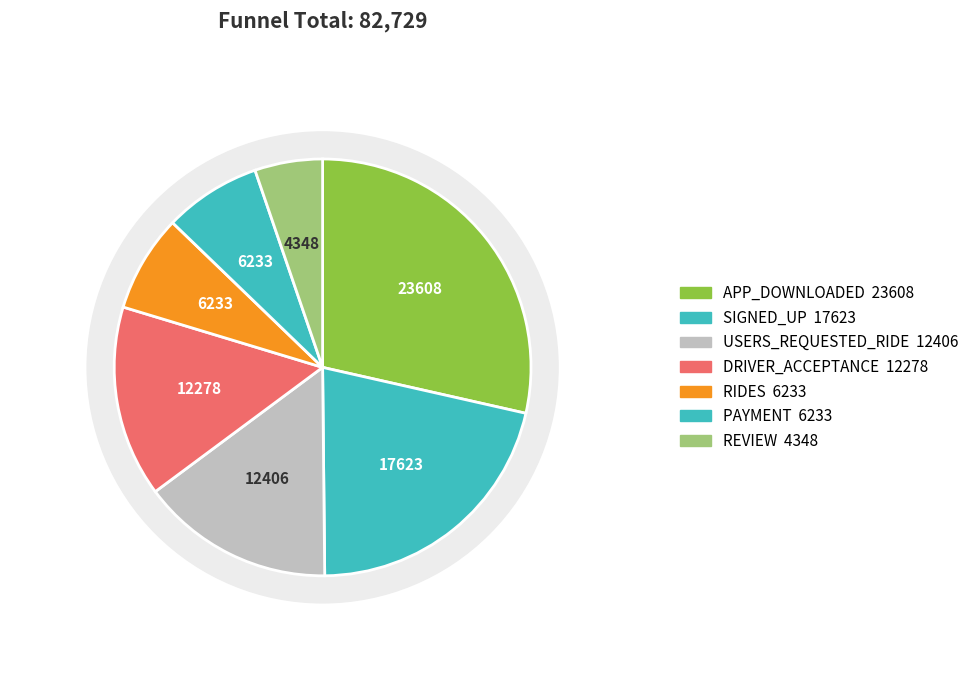

To the nearest percent, what portion does RIDES represent?

8%